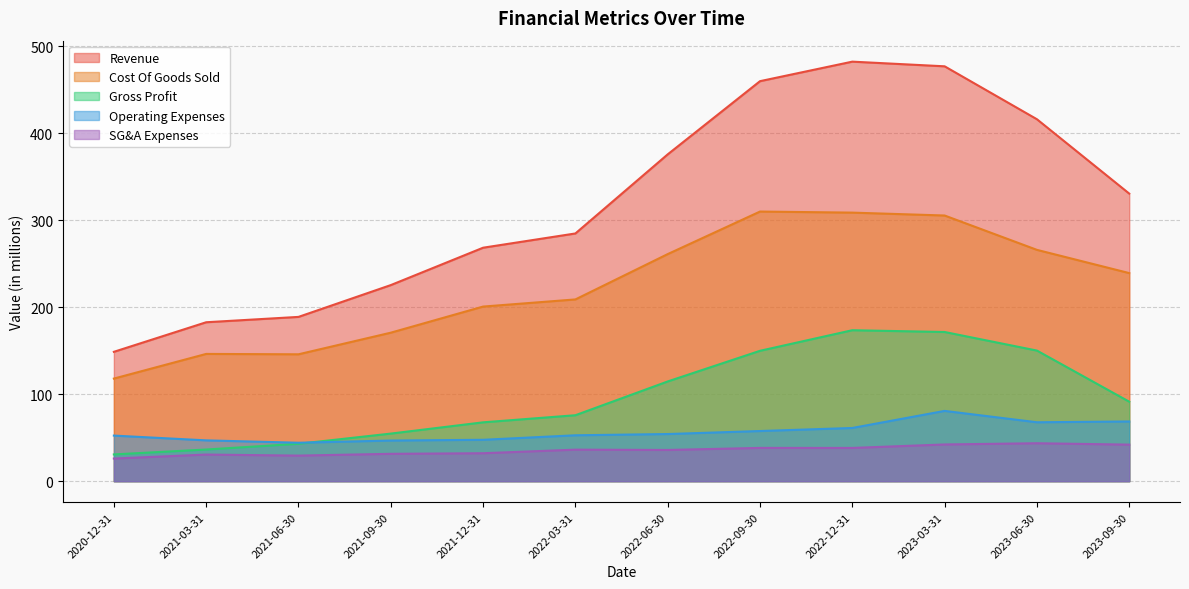

What is the maximum value shown in the chart?

482.0